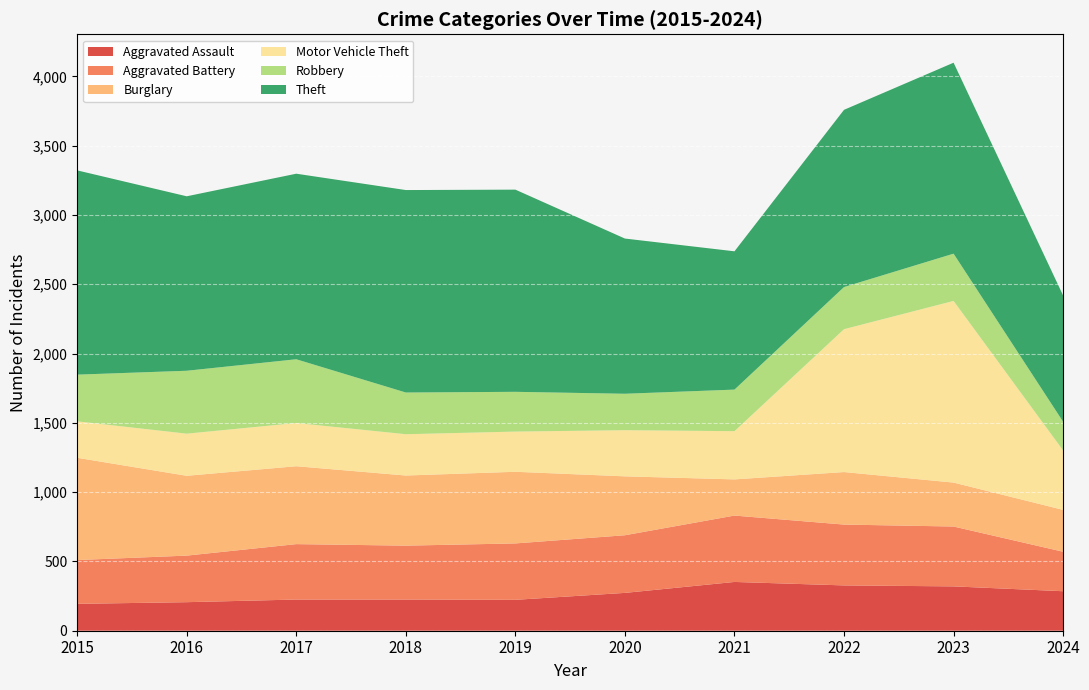

Reading left to right, what are all the values shown in this chart?

Aggravated Assault: 194	206	225	225	223	273	352	327	320	285
Aggravated Battery: 316	336	400	389	407	416	479	439	432	285
Burglary: 738	576	562	506	517	425	261	379	317	302
Motor Vehicle Theft: 263	304	312	298	290	333	348	1031	1311	429
Robbery: 337	454	460	301	287	263	300	304	341	207
Theft: 1474	1259	1339	1461	1459	1120	998	1279	1378	911